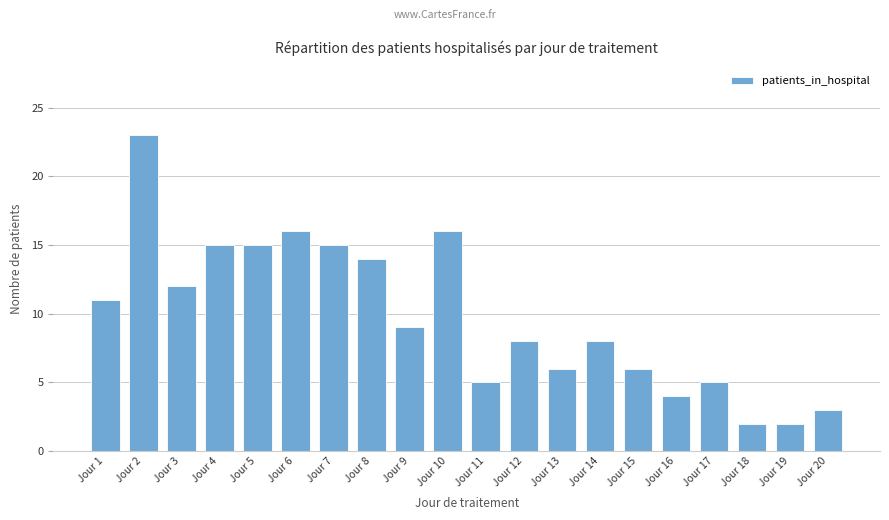

Is it true that the value at Jour 18 is 2?

True